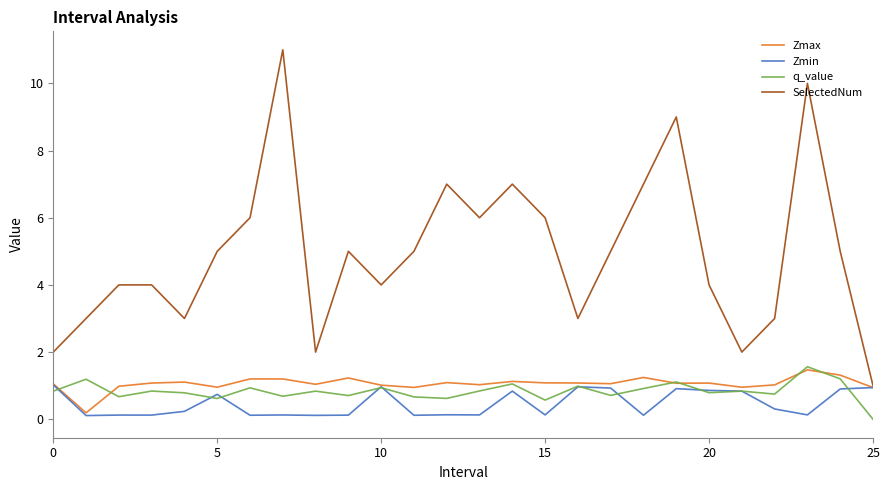

What is the maximum value for q_value?

1.6